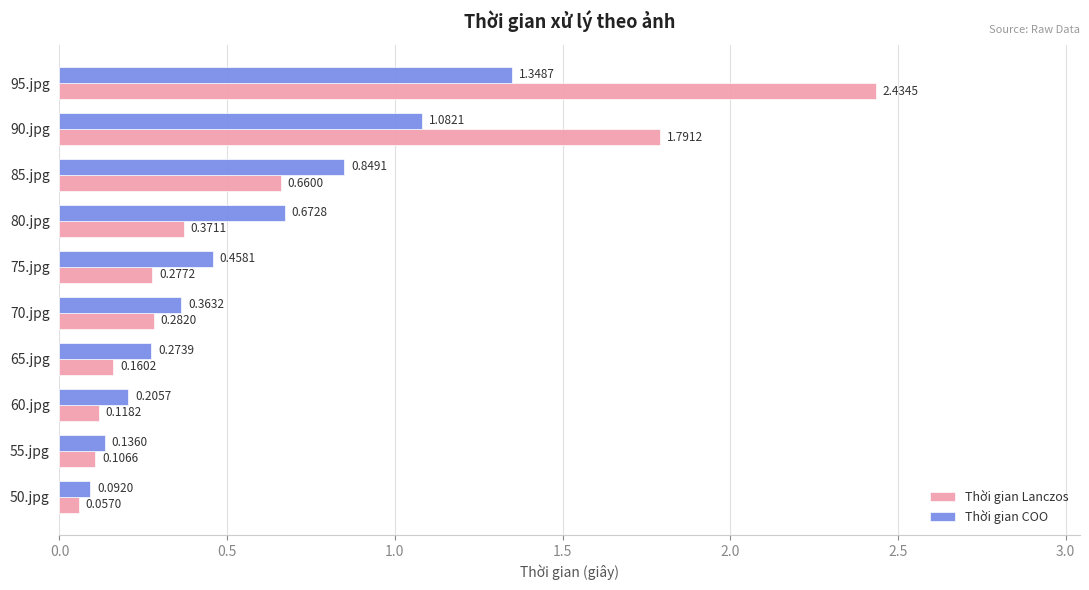

What are all the series names shown in the legend?

Thời gian Lanczos, Thời gian COO